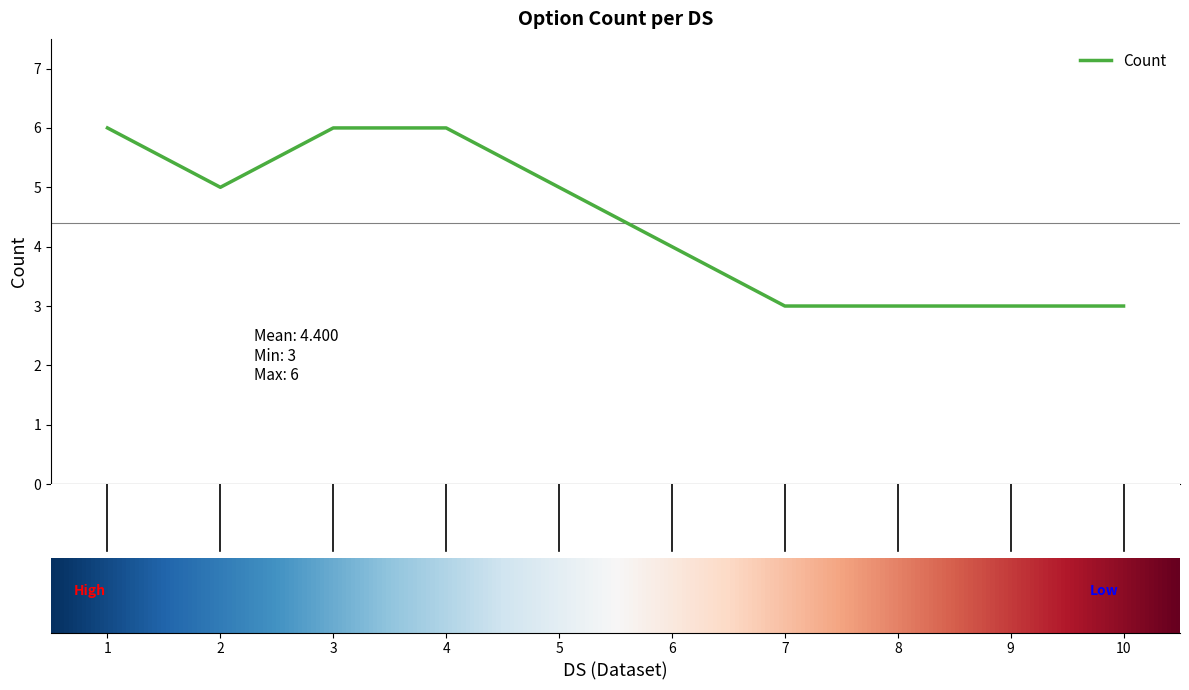

What is the maximum value shown in the chart?

6